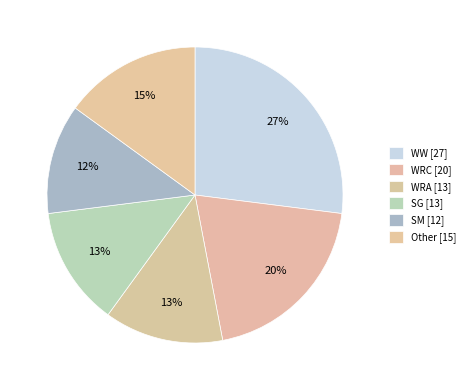

Does Other represent more than half of the total?

No